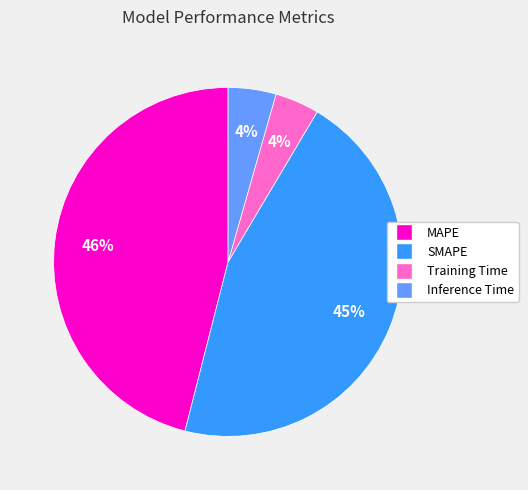

How many segments does this pie chart have?

4